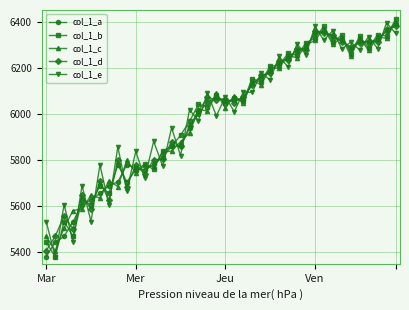

What is the maximum value shown in the chart?

6409